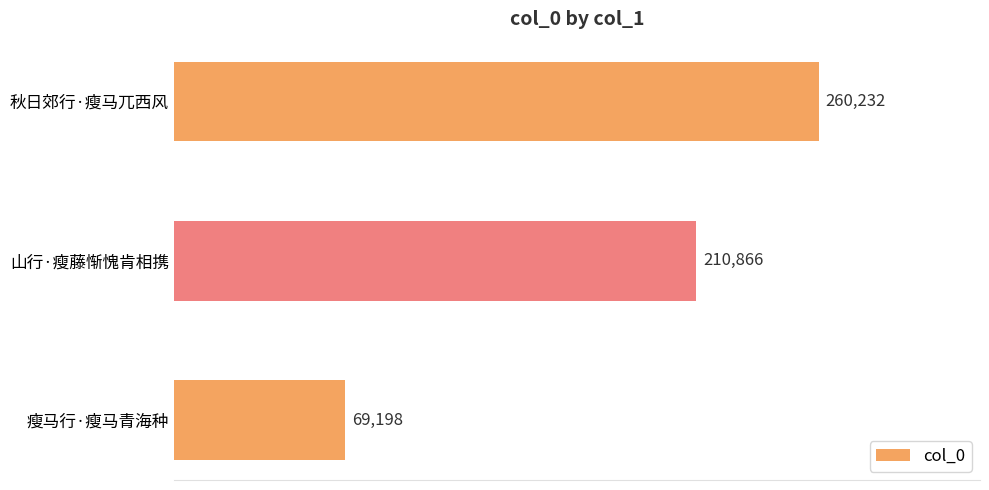

How many bars are there in total?

3